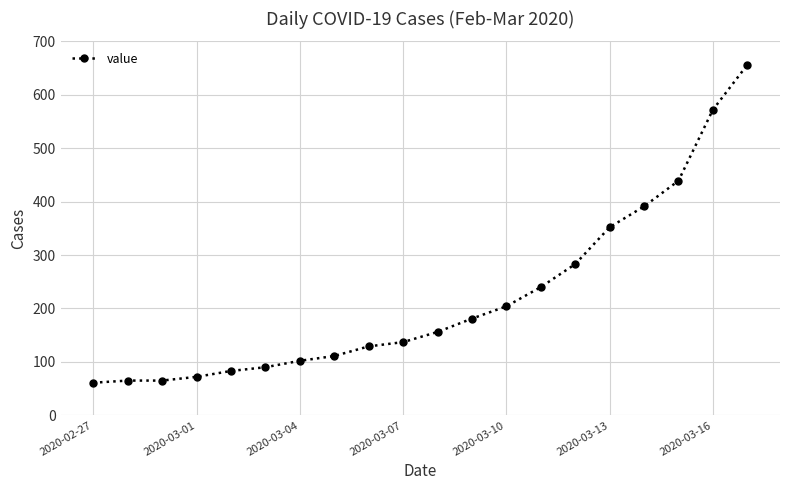

Count the number of categories in the chart.

20